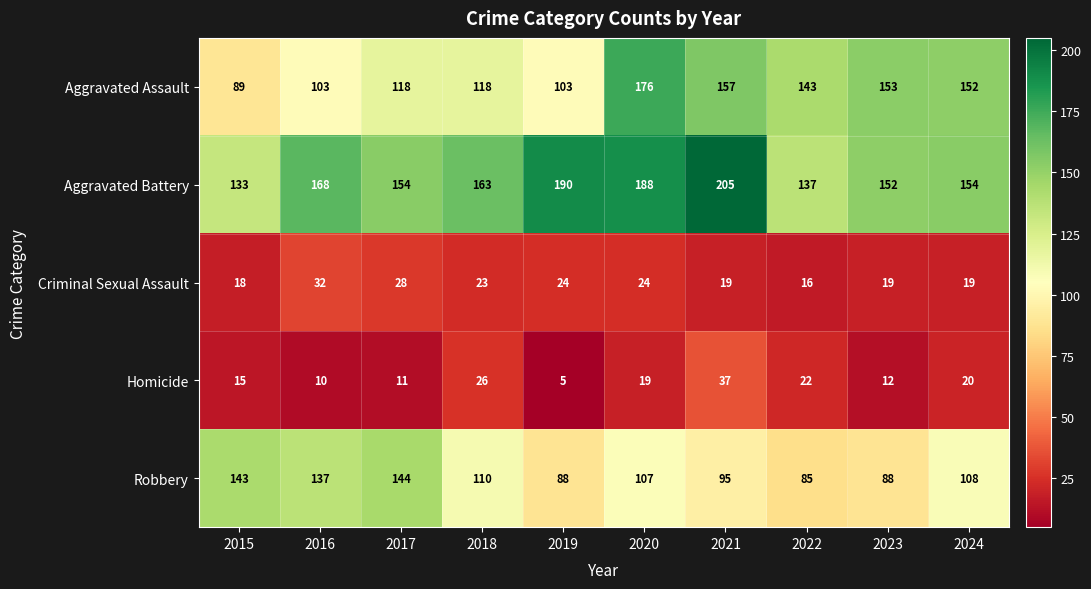

What value does the Aggravated Assault series have at 2023, to the nearest 5?

155